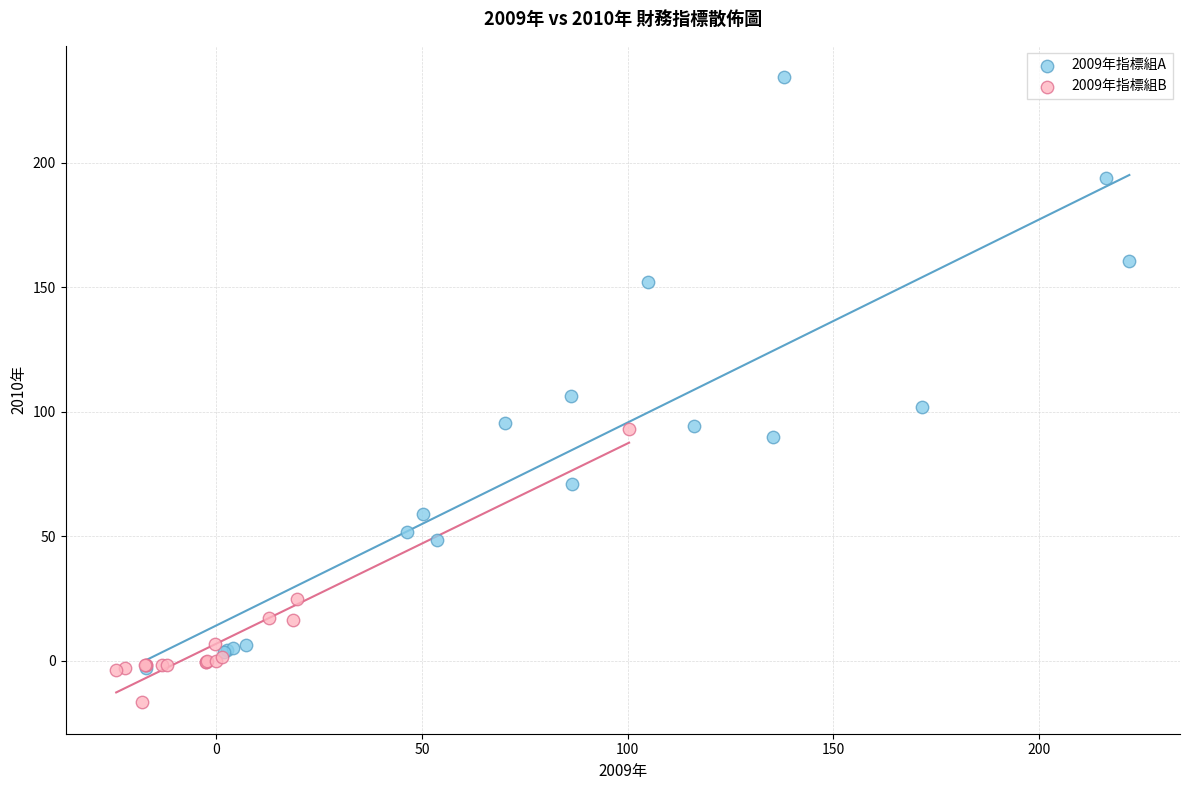

Which series has the largest Y range (max minus min)?

2009年指標組A